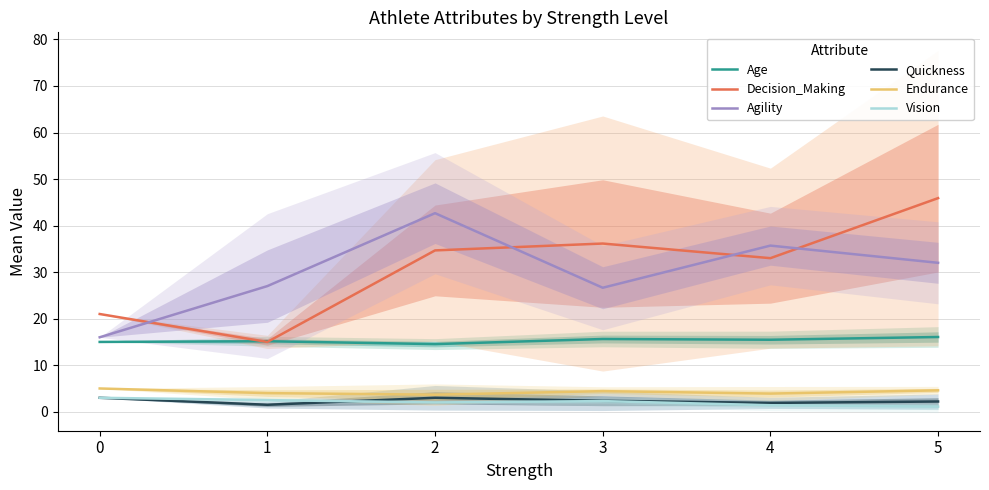

At which category does Age reach its first local valley?

2